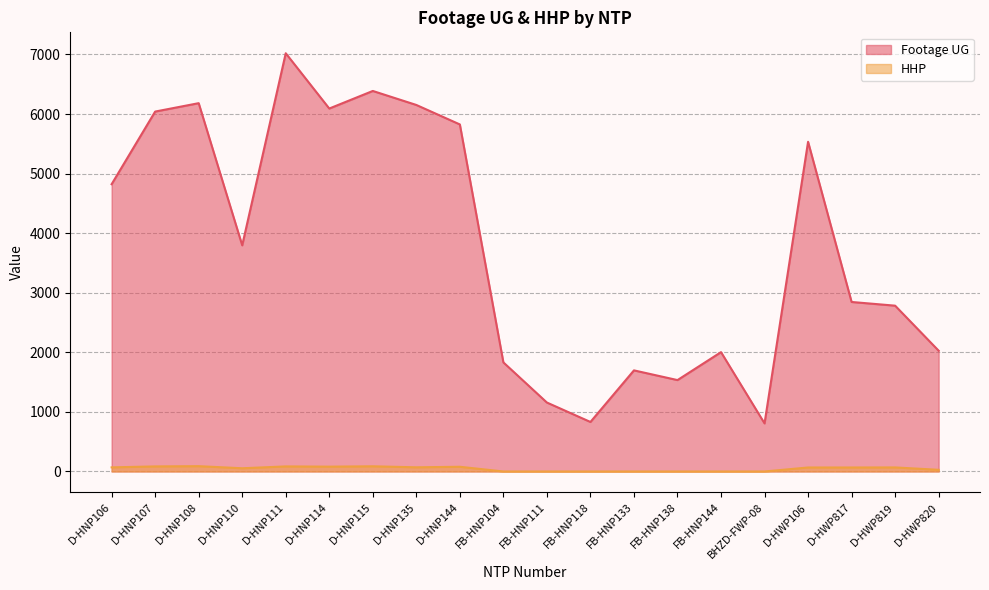

What are all the series names shown in the legend?

Footage UG, HHP